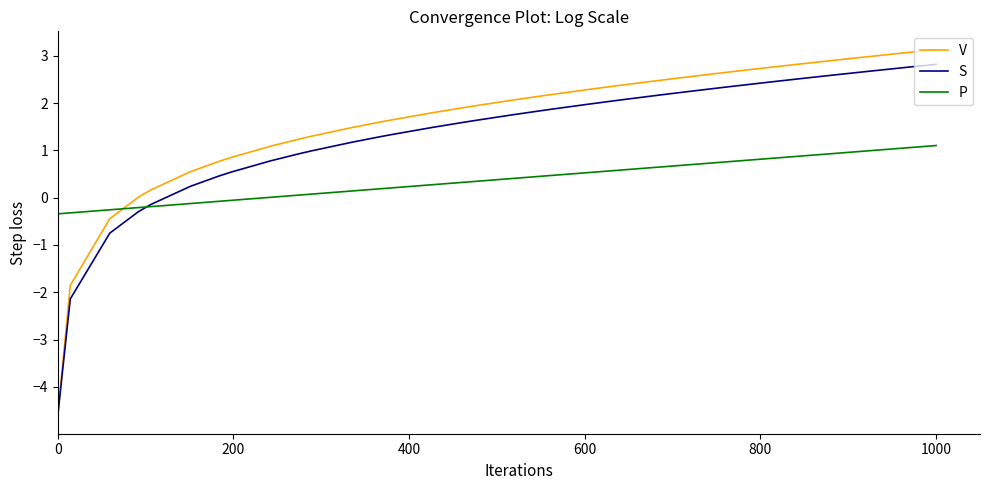

Which series has the largest total across all categories?

V